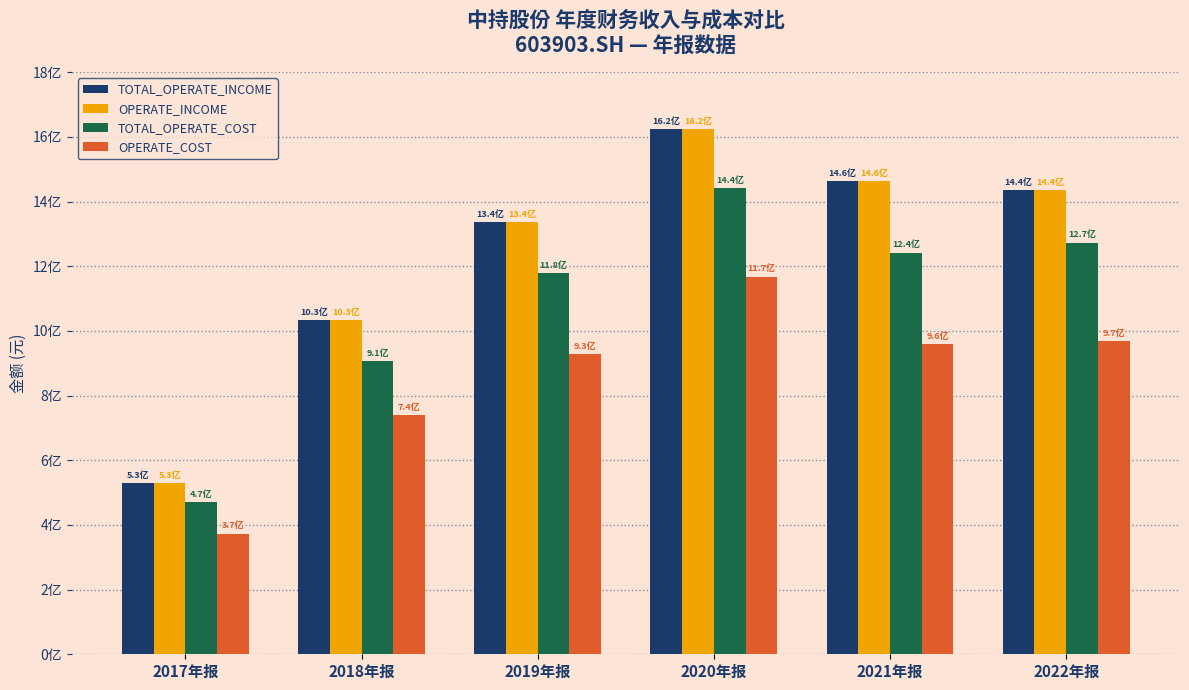

What is the total value across all series at 2022年报?

5112470106.8